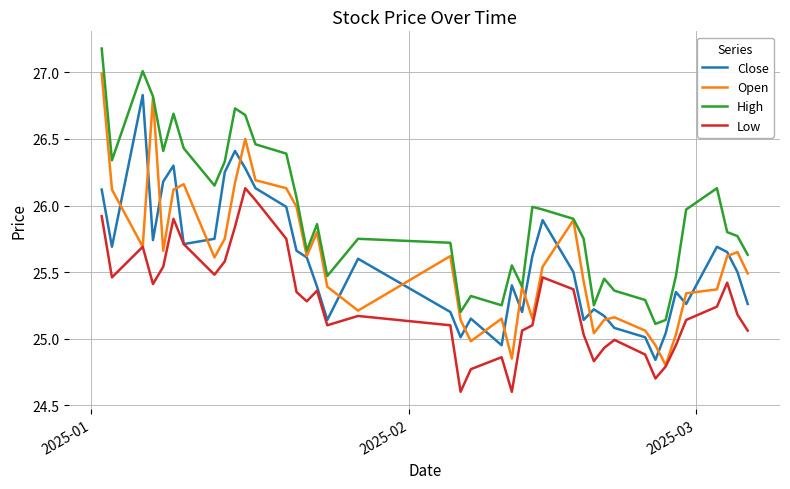

Which series has the largest total across all categories?

High